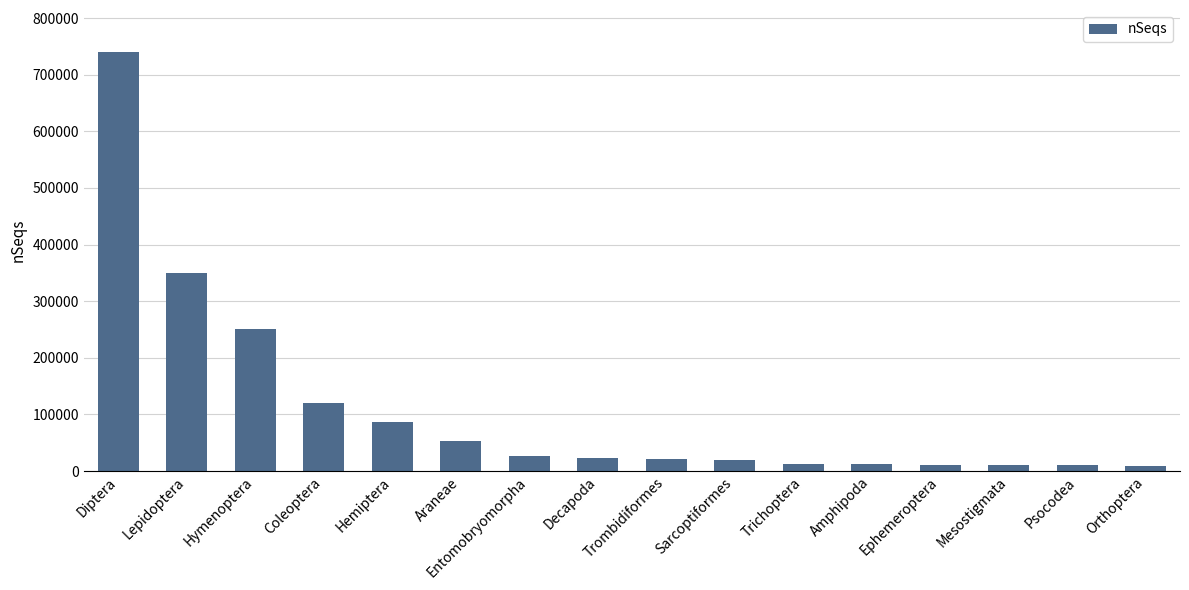

Which has a higher value, Araneae or Amphipoda?

Araneae